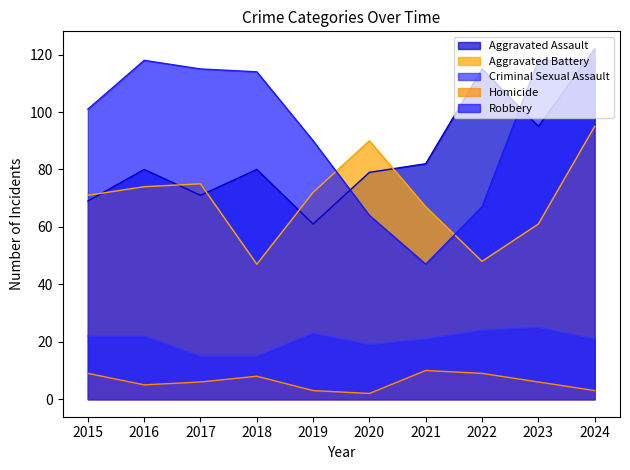

Which label corresponds to the largest value in the chart?

2024